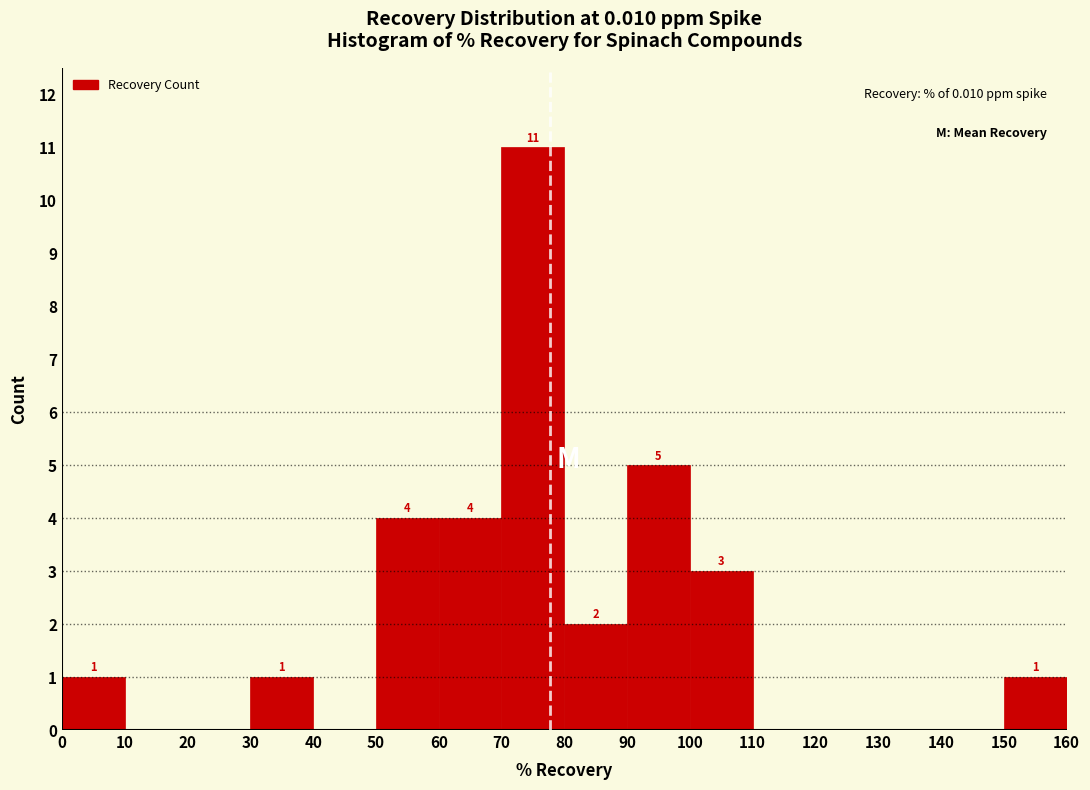

Over which range of the x-axis is the bar tallest?

70 to 80